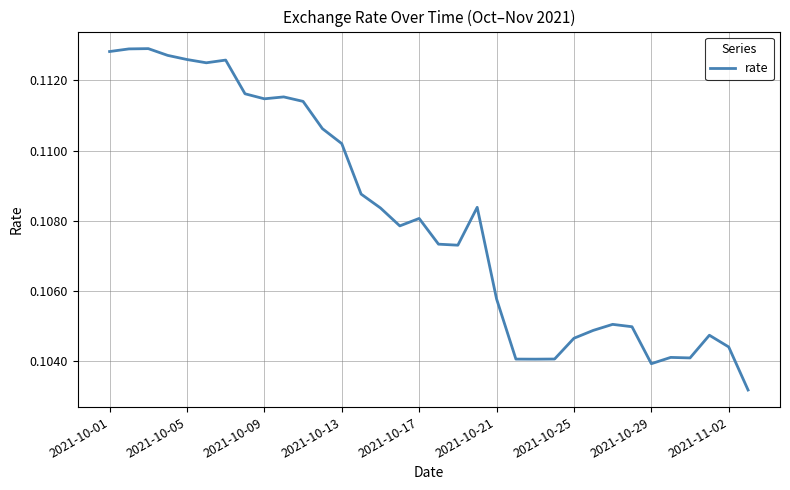

How many lines are shown in the chart?

1